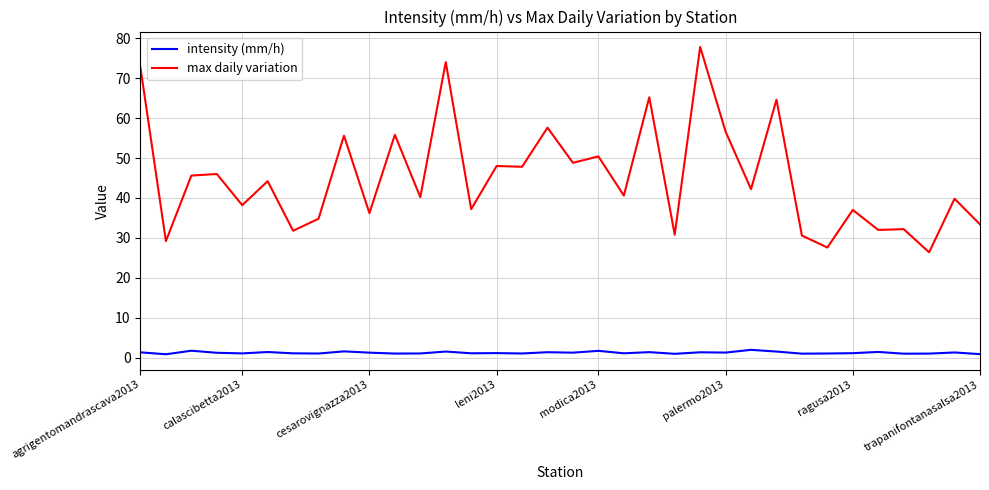

Which series has the largest total across all categories?

max daily variation